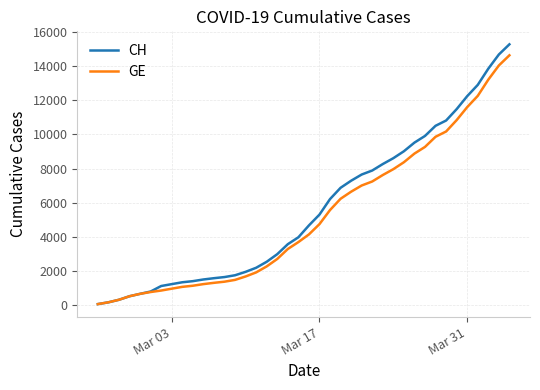

Which series has the largest range (max minus min)?

CH